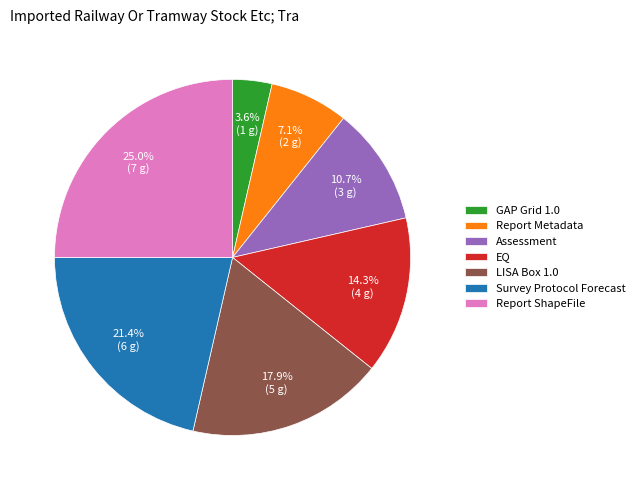

How many segments does this pie chart have?

7